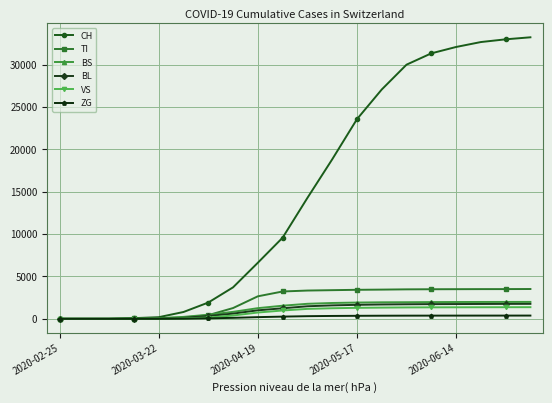

What is the average value of the CH series?

14953